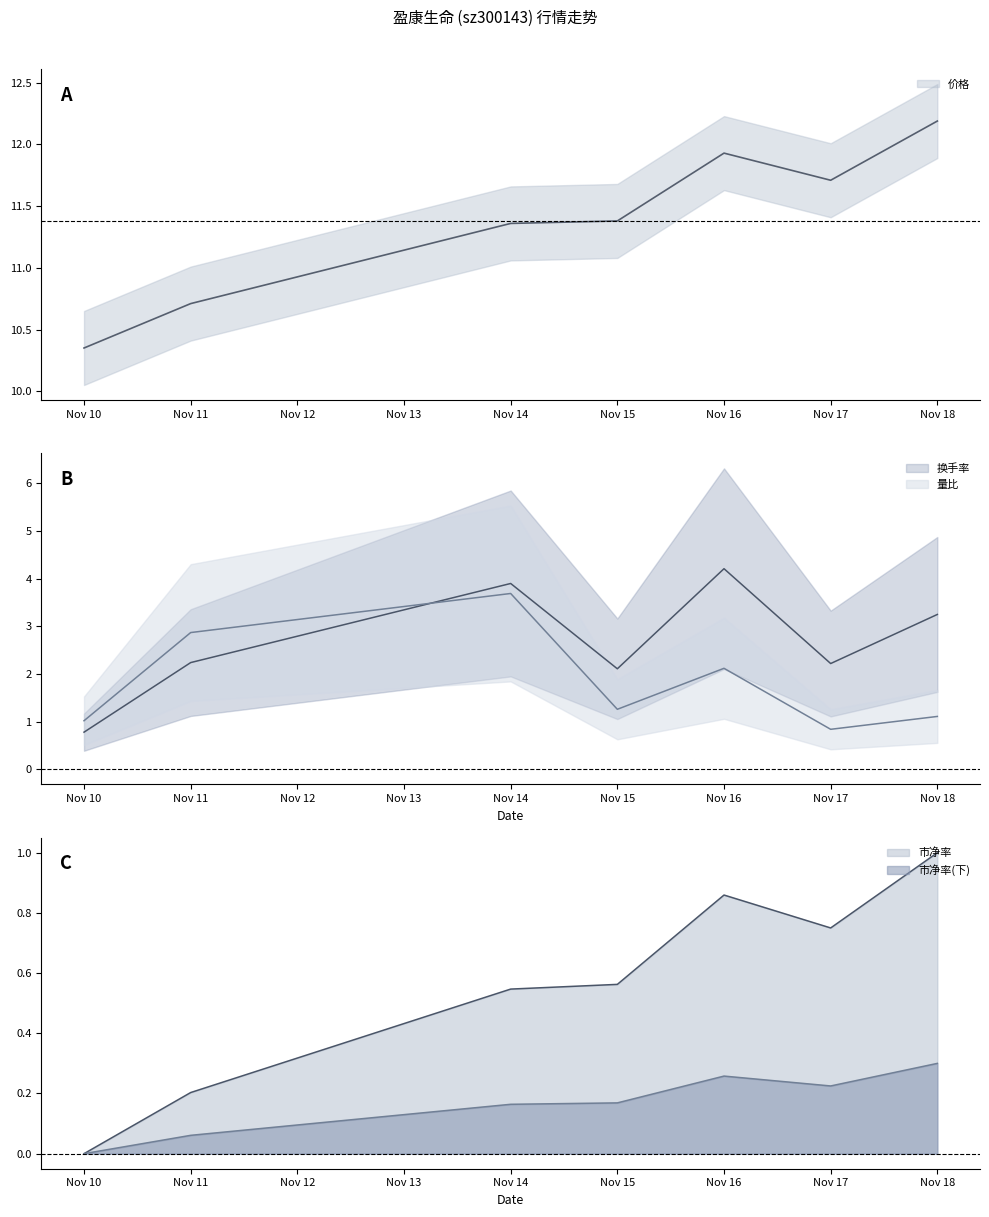

At which category is the sum across all series the highest?

Nov 14